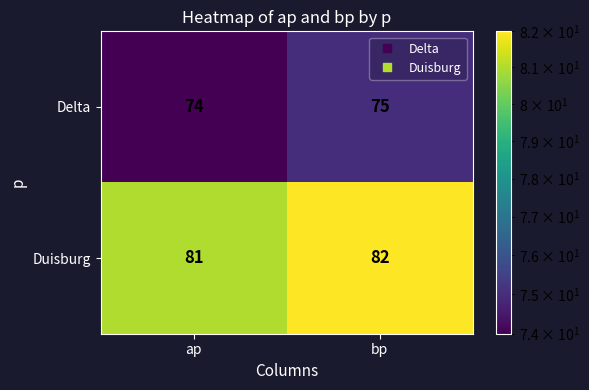

Rank the series by their average value, from highest to lowest.

Duisburg, Delta